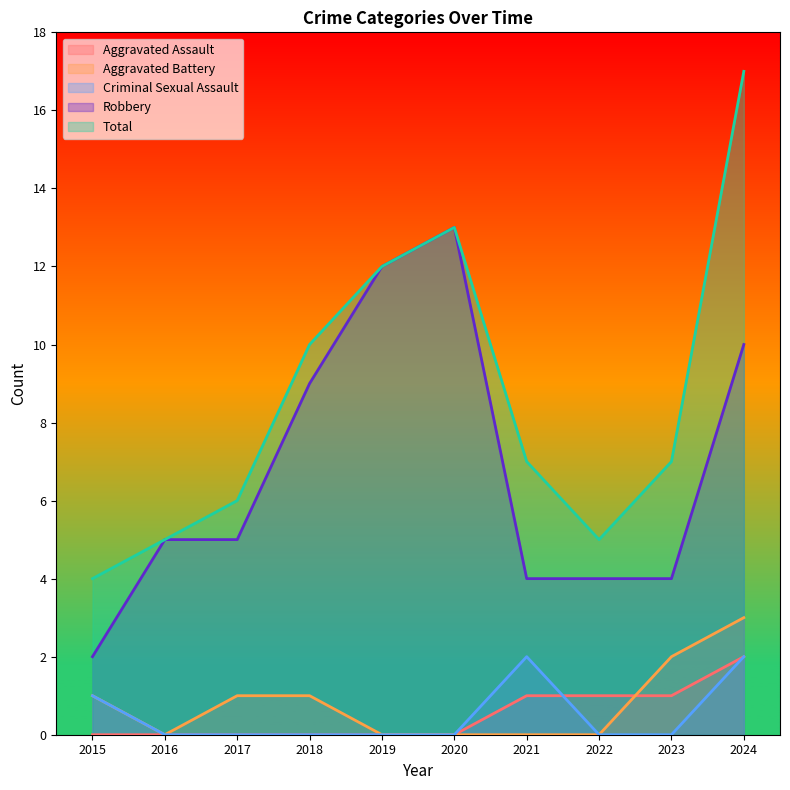

What is the difference between the highest and lowest values at 2021?

7